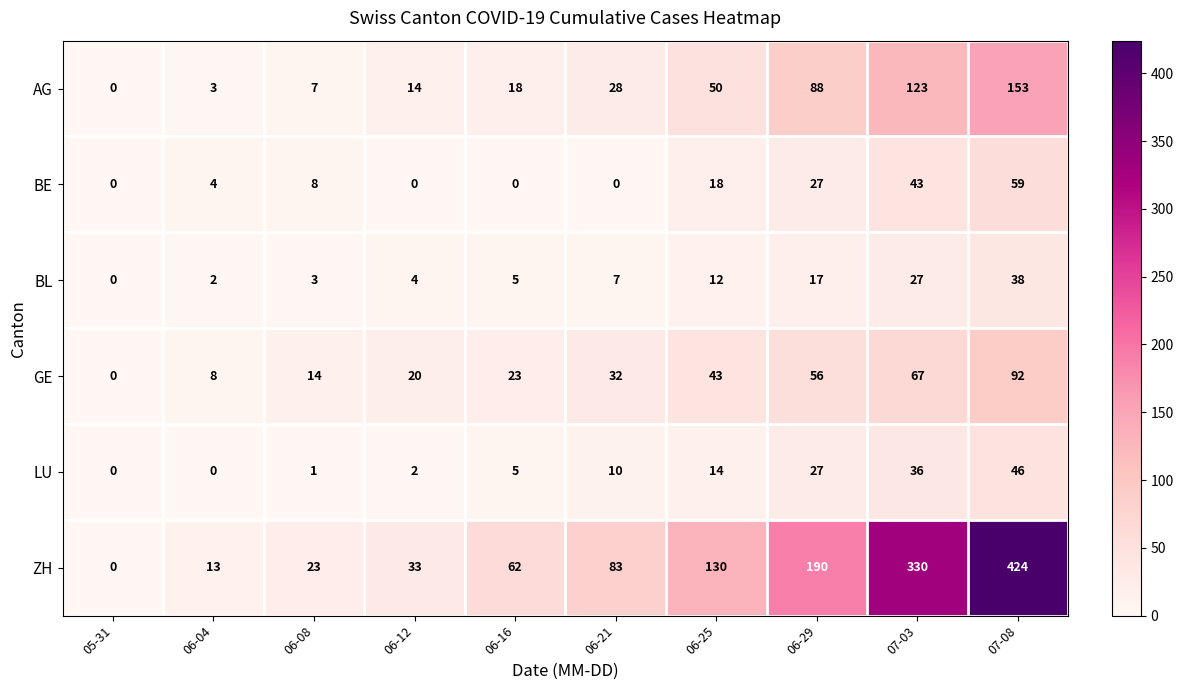

At which category is the sum across all series the highest?

07-08